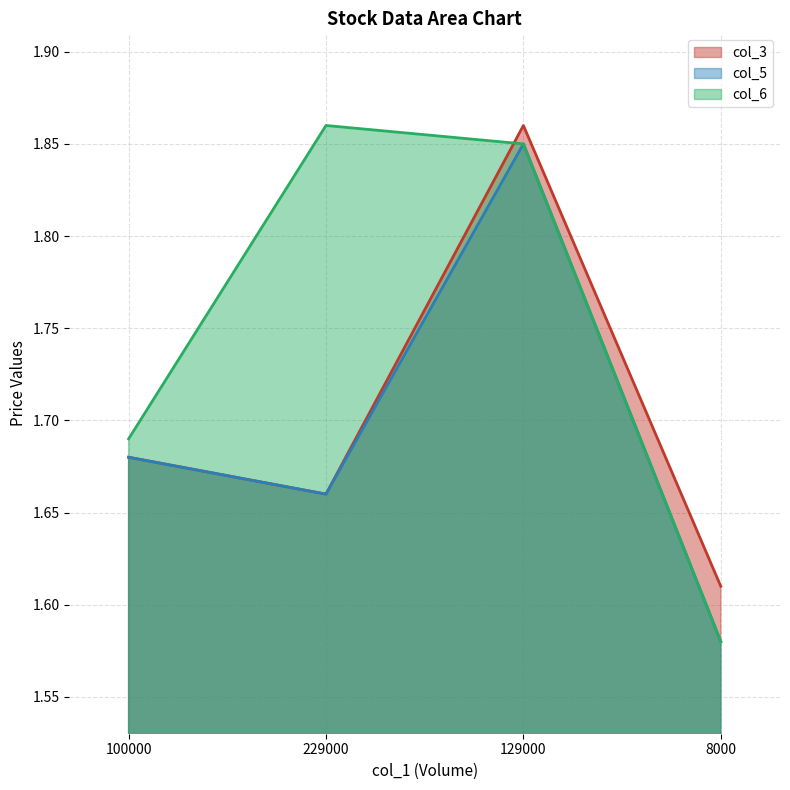

What position from the right is 100000?

4